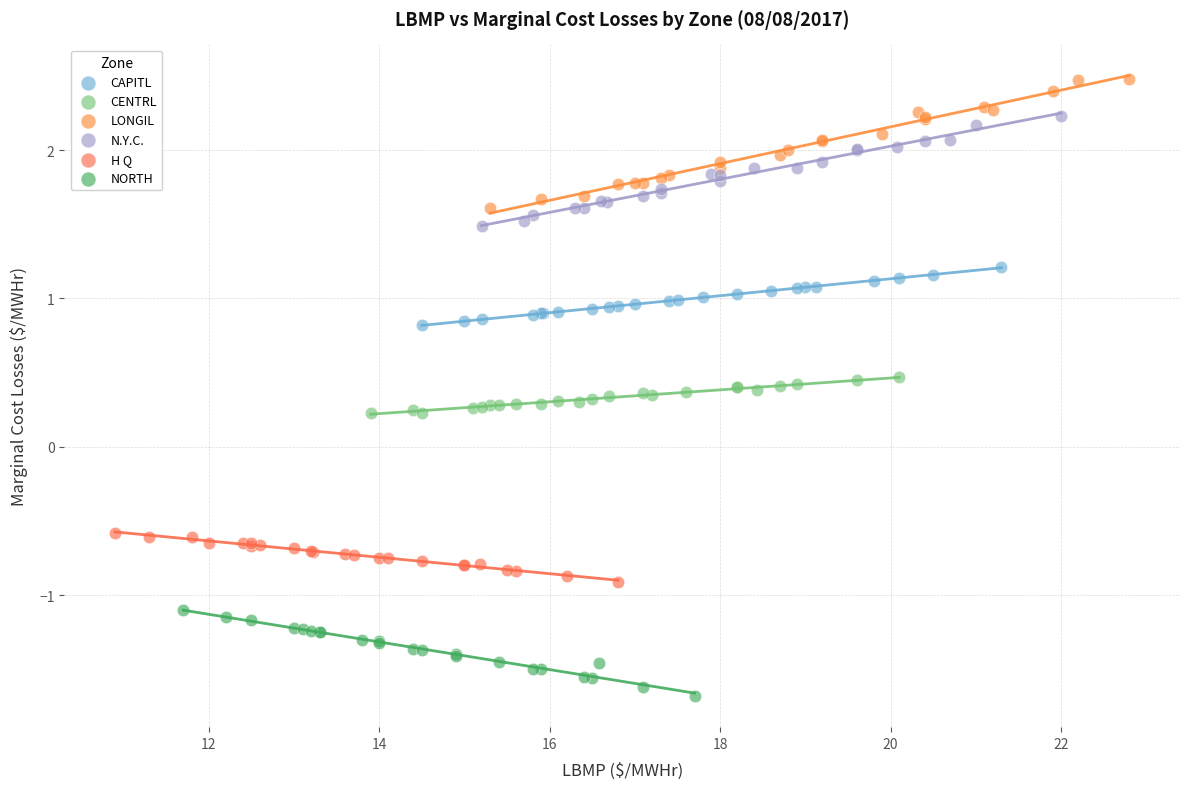

Which series has the largest Y range (max minus min)?

LONGIL